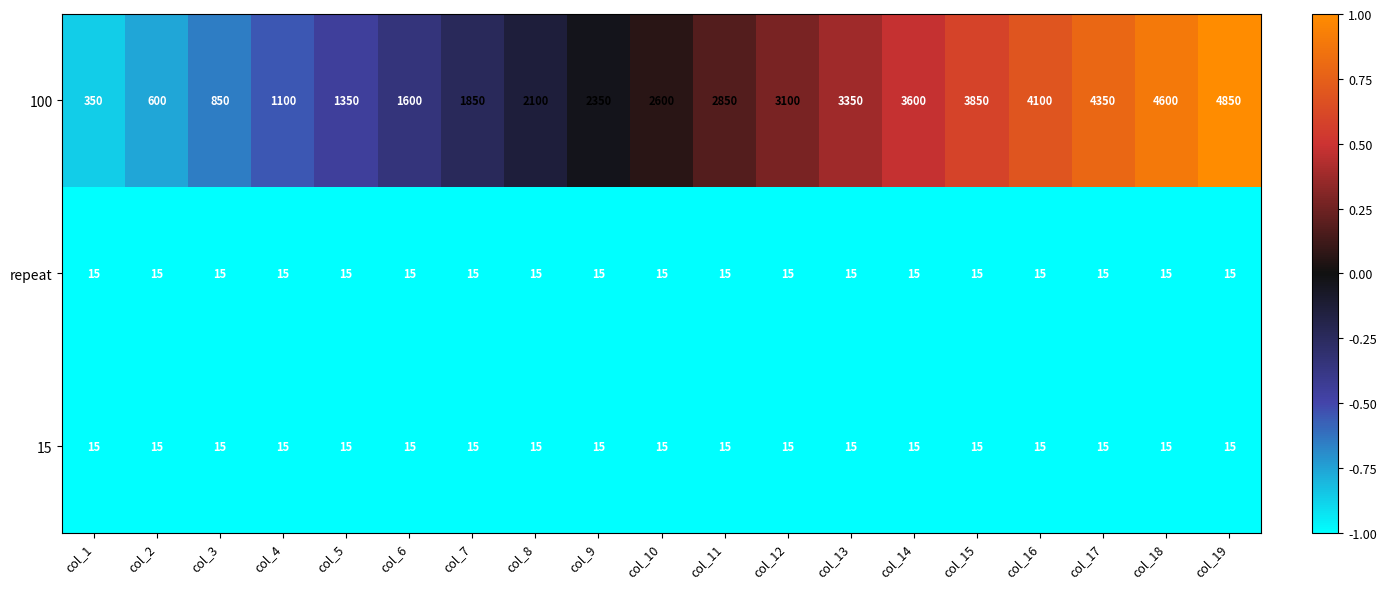

What value does the repeat series have at col_12?

15